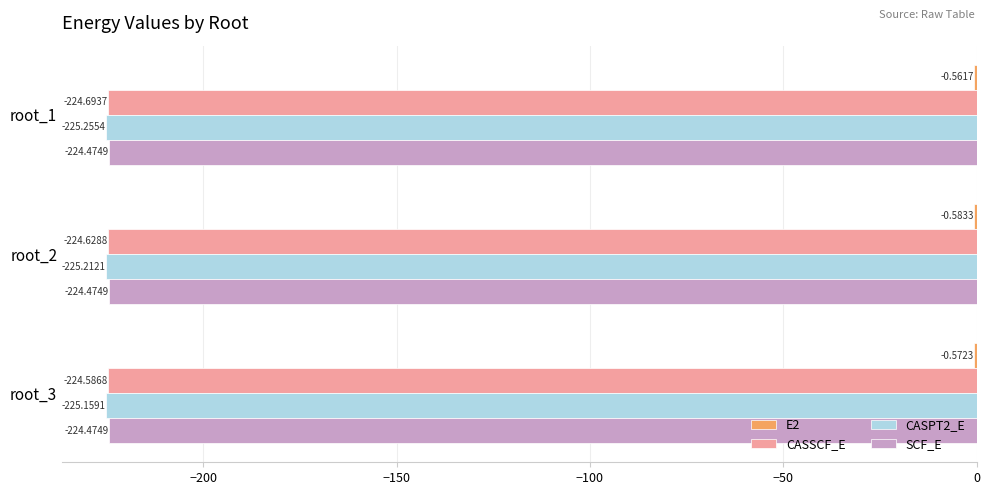

What is the sum of all SCF_E values?

-673.4